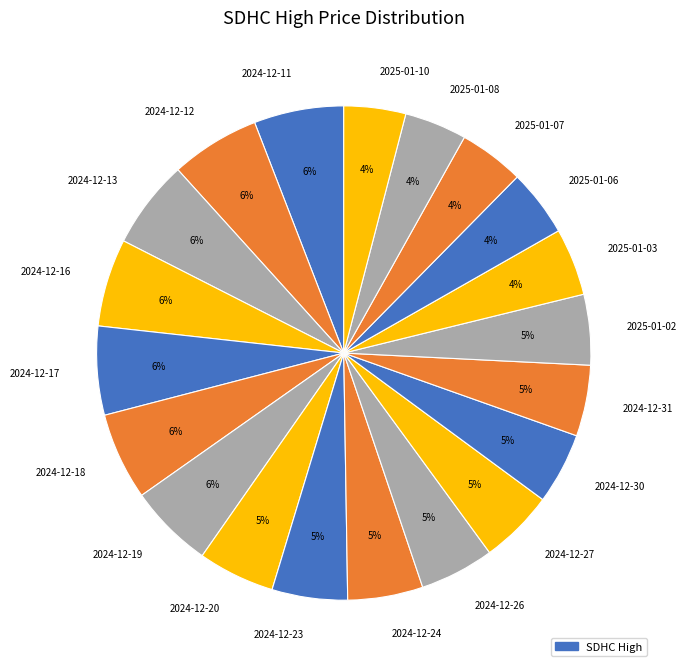

What percentage is the 2025-01-10 slice, to the nearest percent?

4%